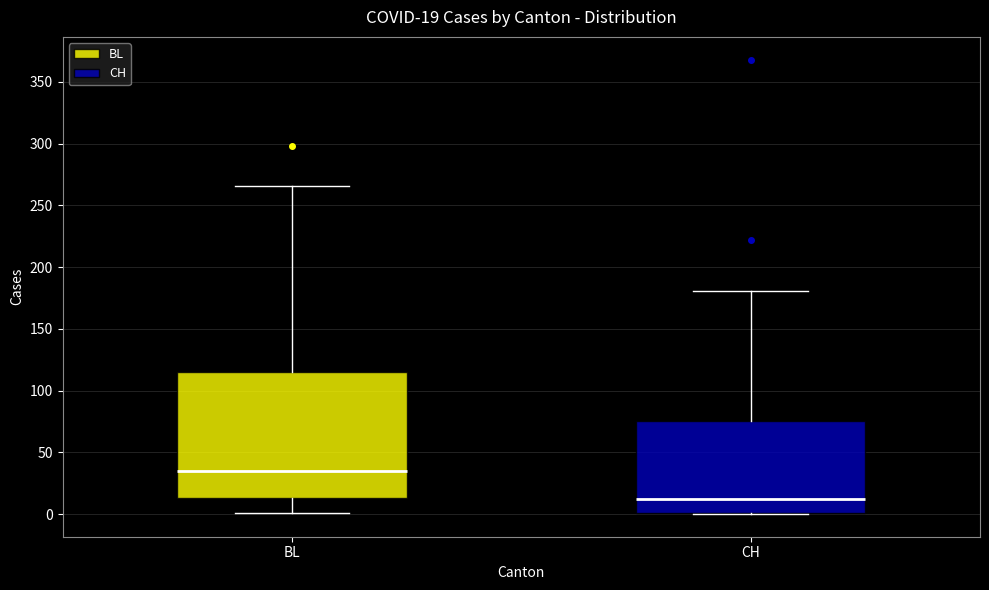

Which box has the highest median line?

BL